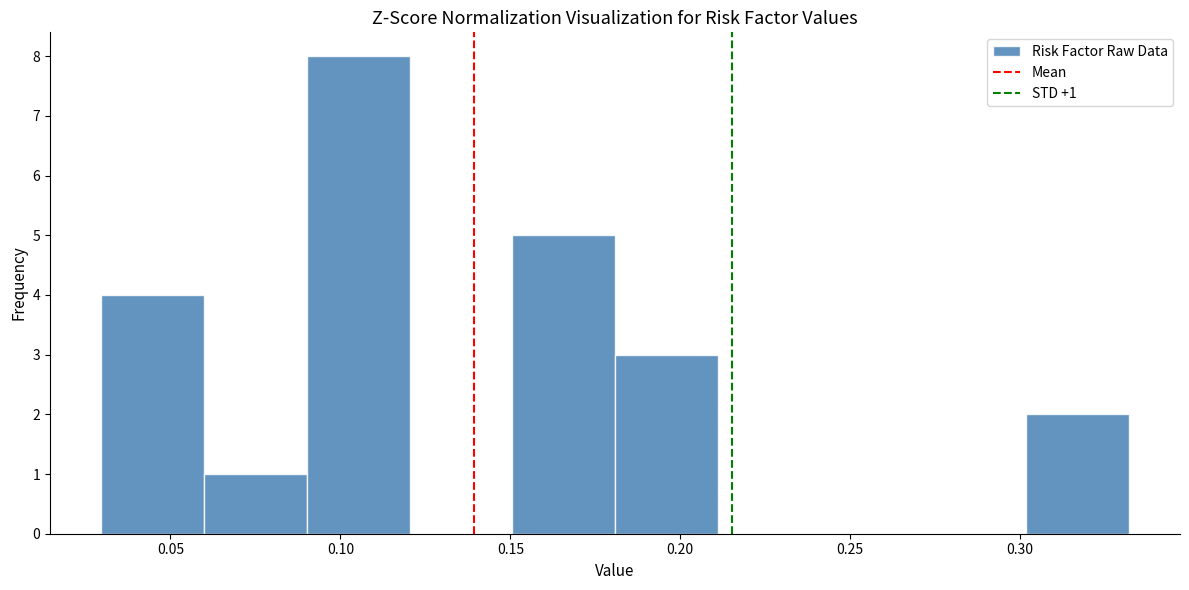

Over which range of the x-axis is the bar tallest?

0.09 to 0.12